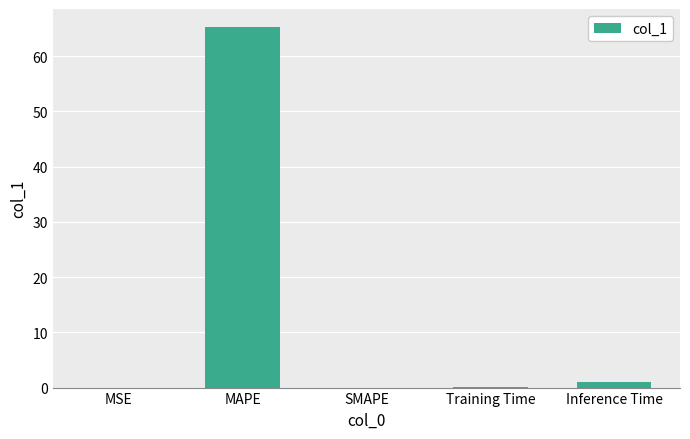

Is it true that the value at Training Time is 0.1?

True